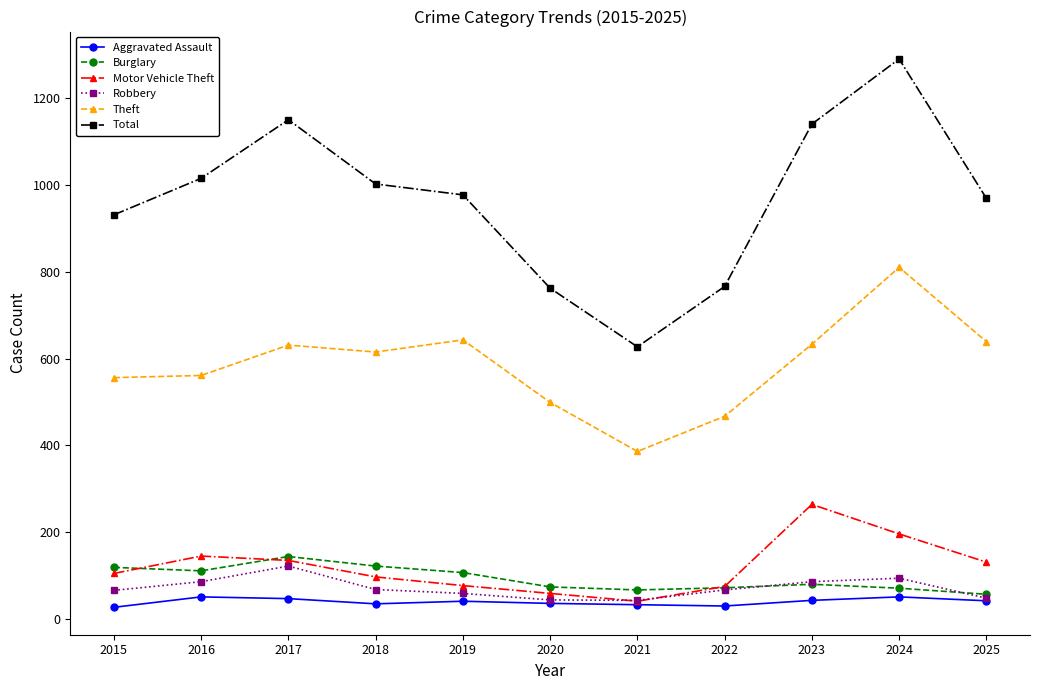

True or false: Aggravated Assault and Theft intersect in this chart.

False